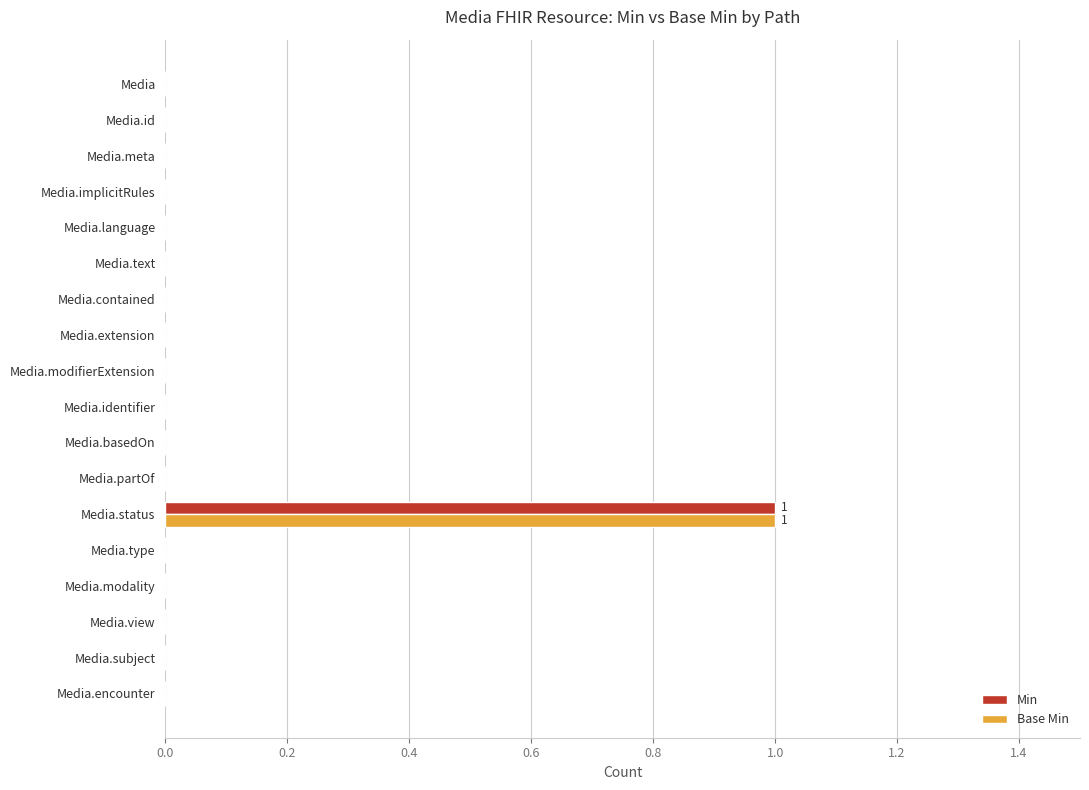

Which category has the highest value in the Base Min series?

Media.status